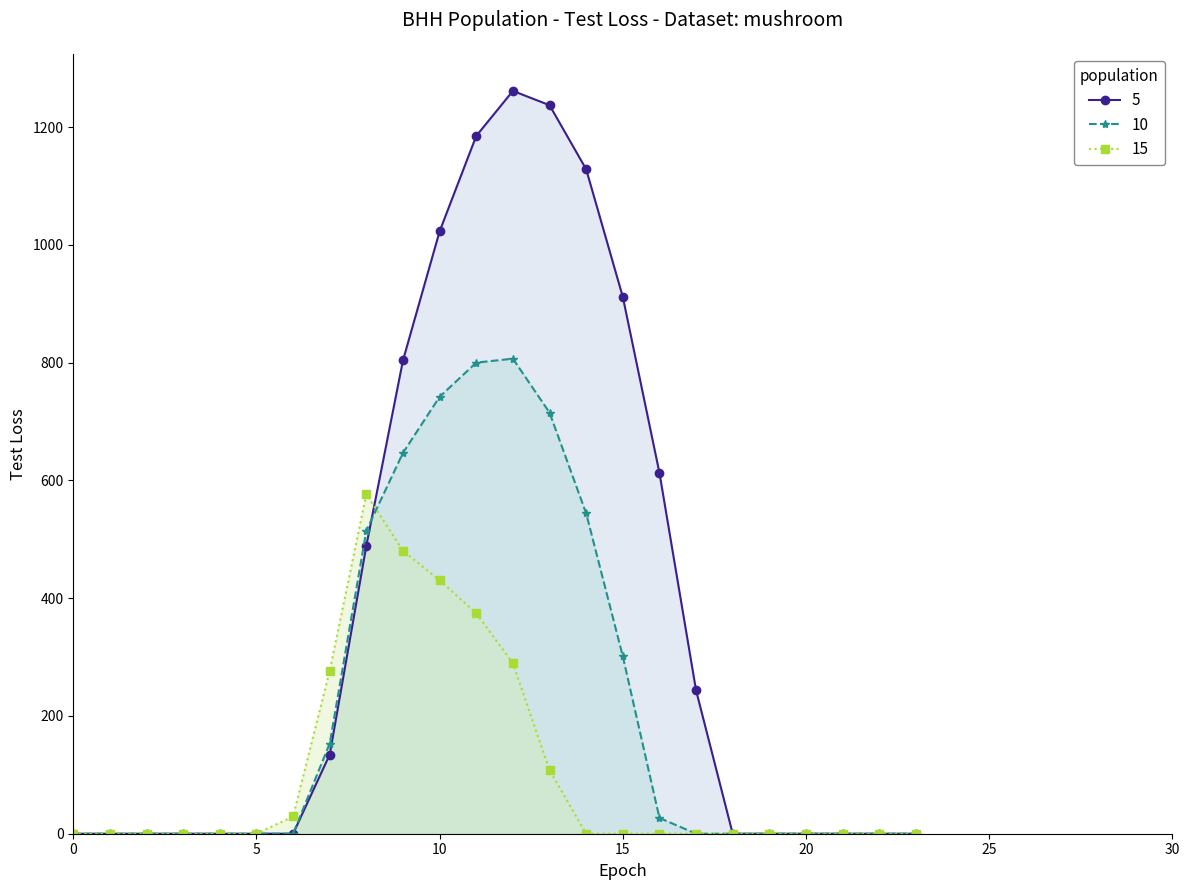

How many lines are shown in the chart?

3